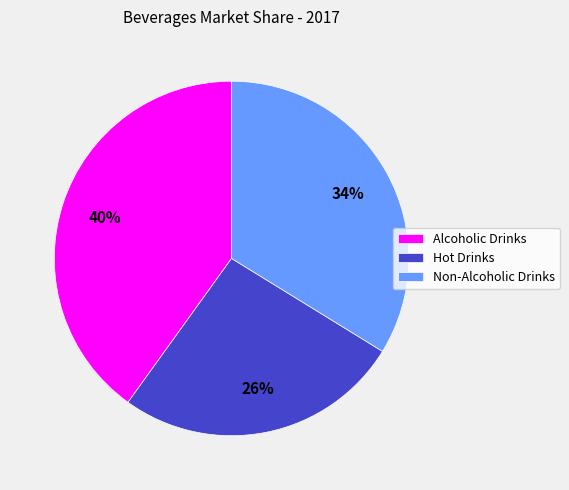

What percentage is the Alcoholic Drinks slice, to the nearest percent?

40%